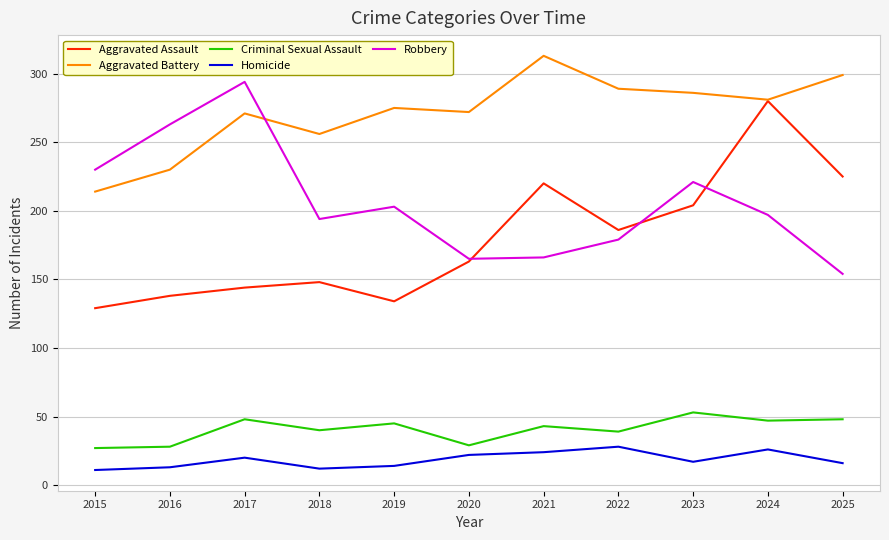

True or false: Robbery and Criminal Sexual Assault intersect in this chart.

False